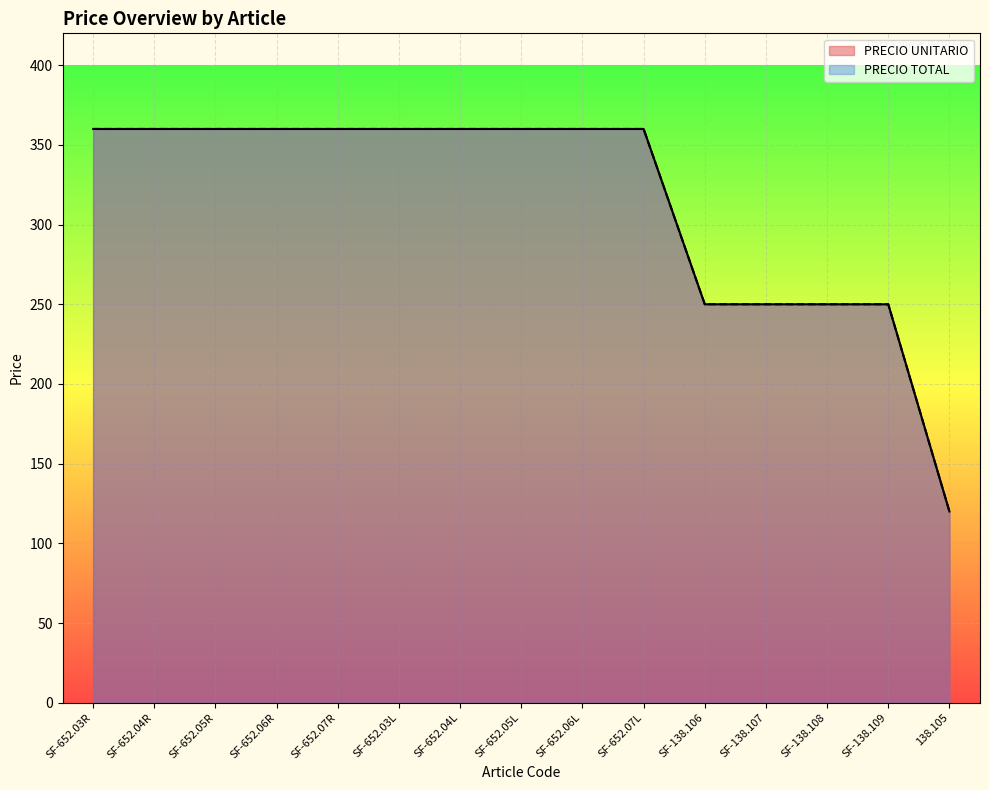

True or false: PRECIO TOTAL and PRECIO UNITARIO intersect in this chart.

False